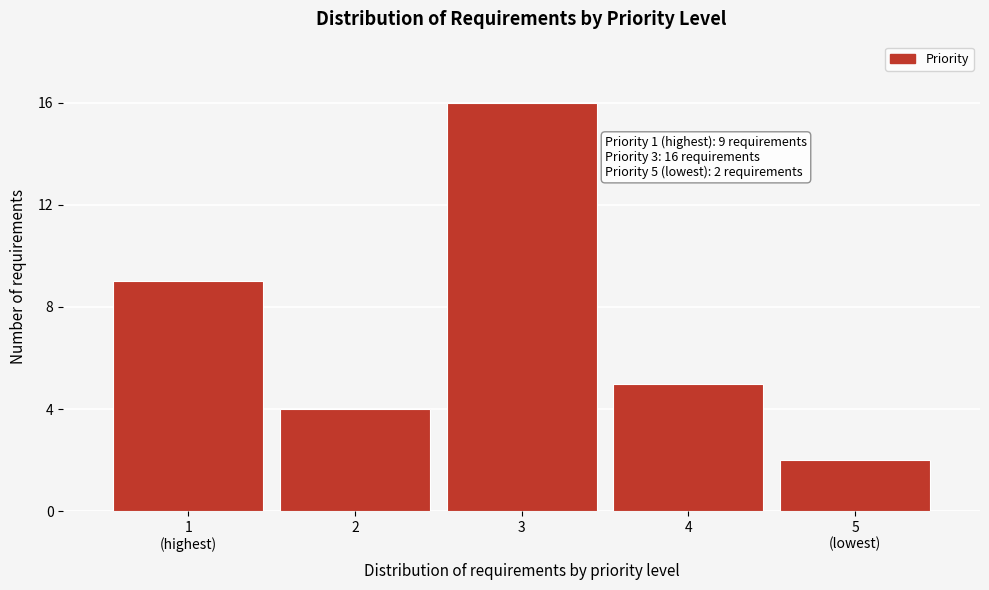

Reading left to right, what are all the values shown in this chart?

9	4	16	5	2